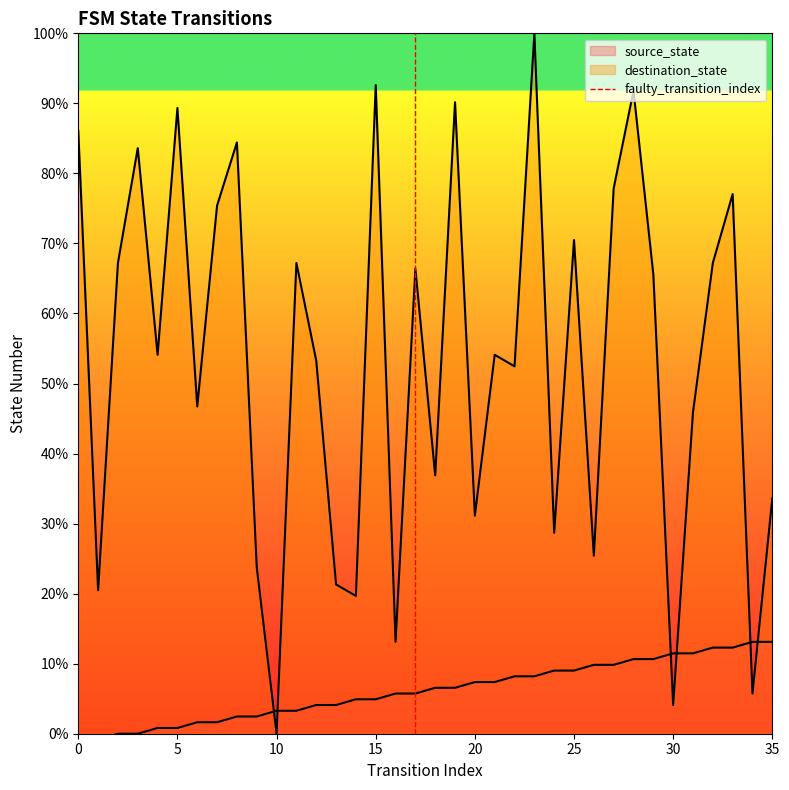

Between 0 and 5, which is larger?

5